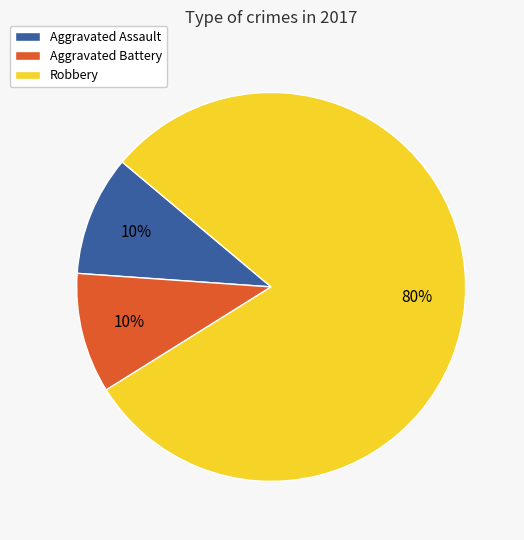

Do Aggravated Assault and Aggravated Battery together represent more than half of the pie?

No